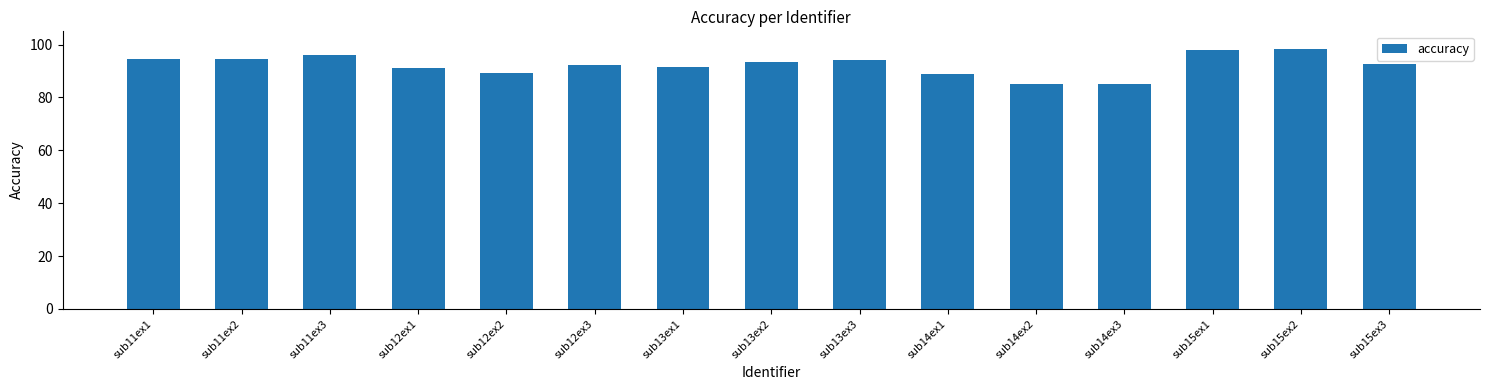

Are the bars horizontal?

No